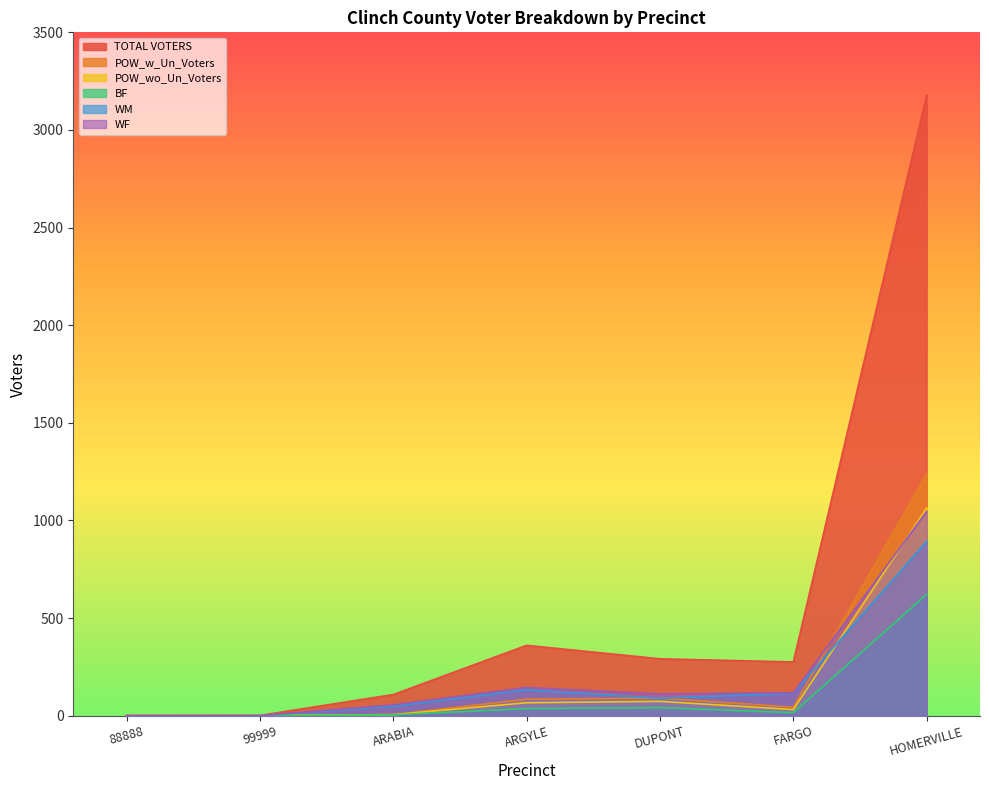

Which series has the widest spread of values?

TOTAL VOTERS